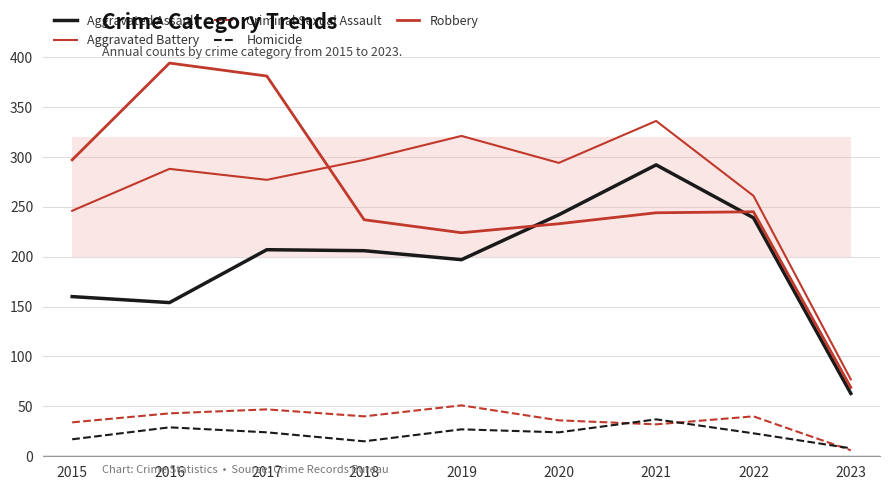

In Aggravated Assault, how many points are higher than both neighbors (excluding endpoints)?

2